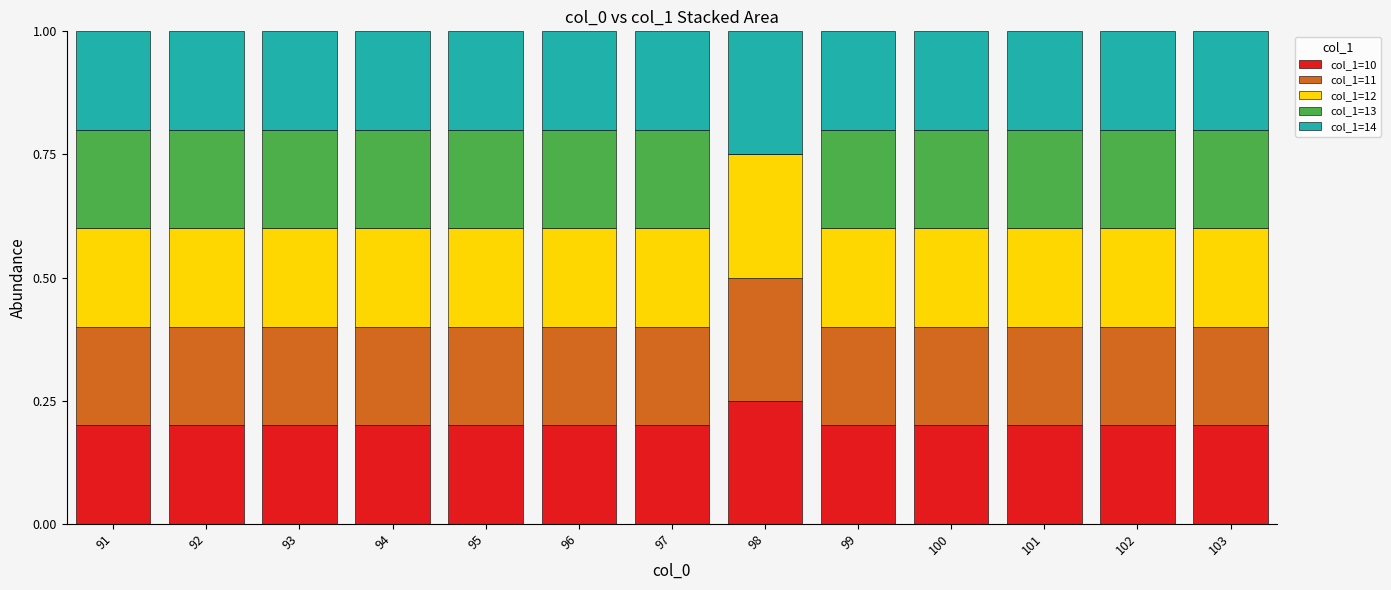

What is the total value across all series at 92?

1.0